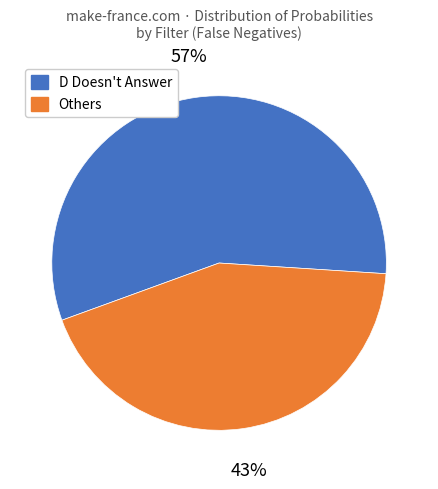

Is there a majority slice in this chart?

Yes